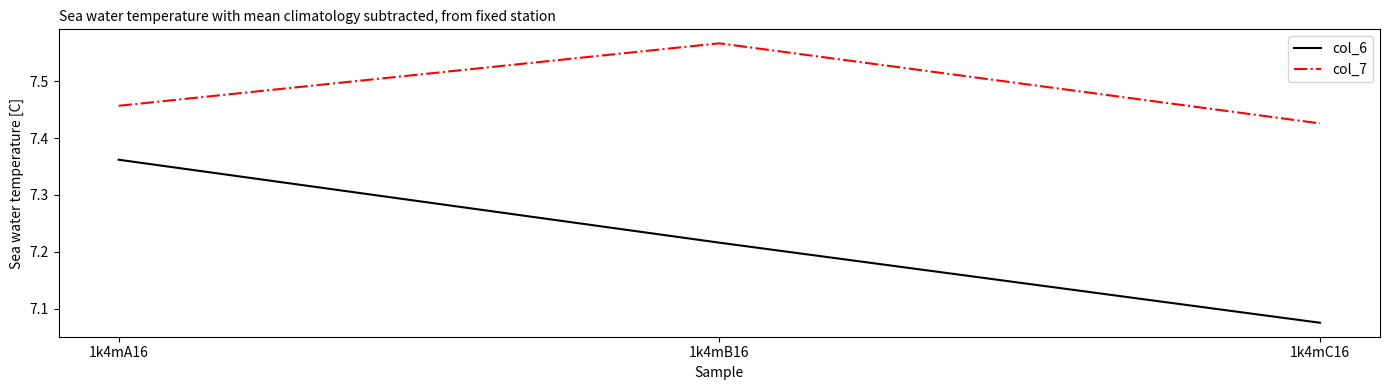

Count the number of categories in the chart.

3